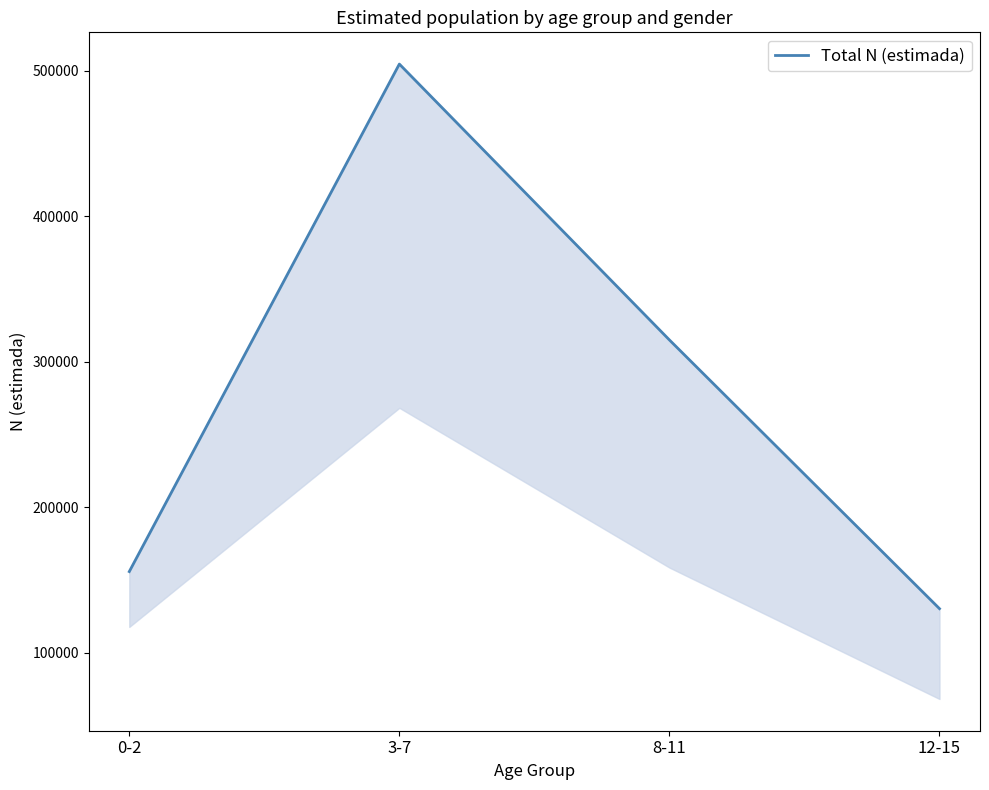

What is the ratio of the value at 12-15 to the value at 0-2?

0.8